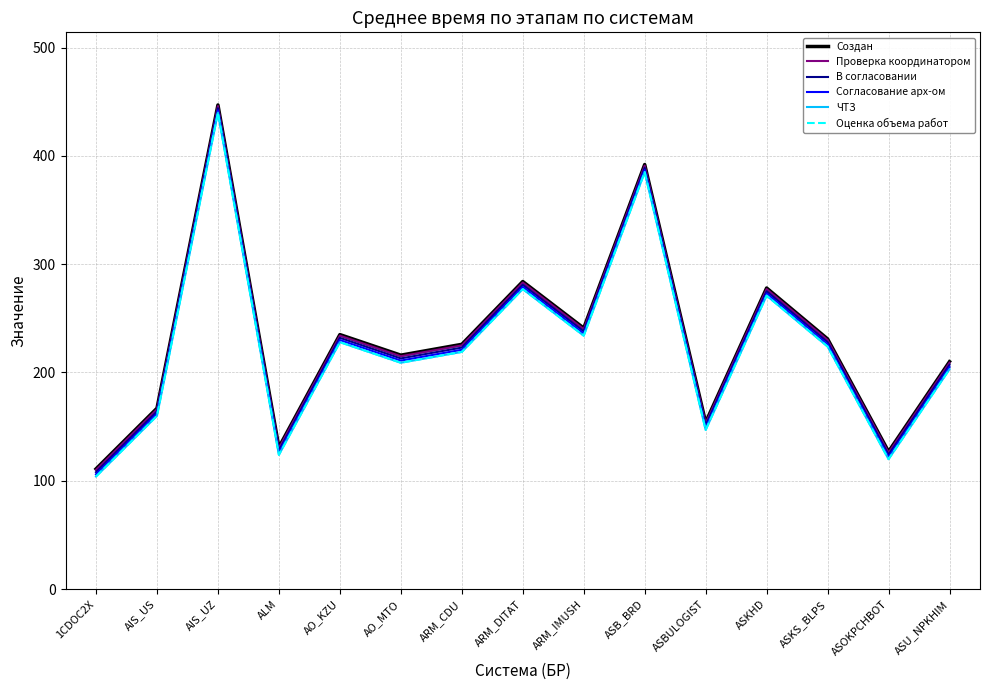

Is the value of В согласовании at ASU_NPKHIM greater than the value of Согласование арх-ом at AIS_US?

Yes